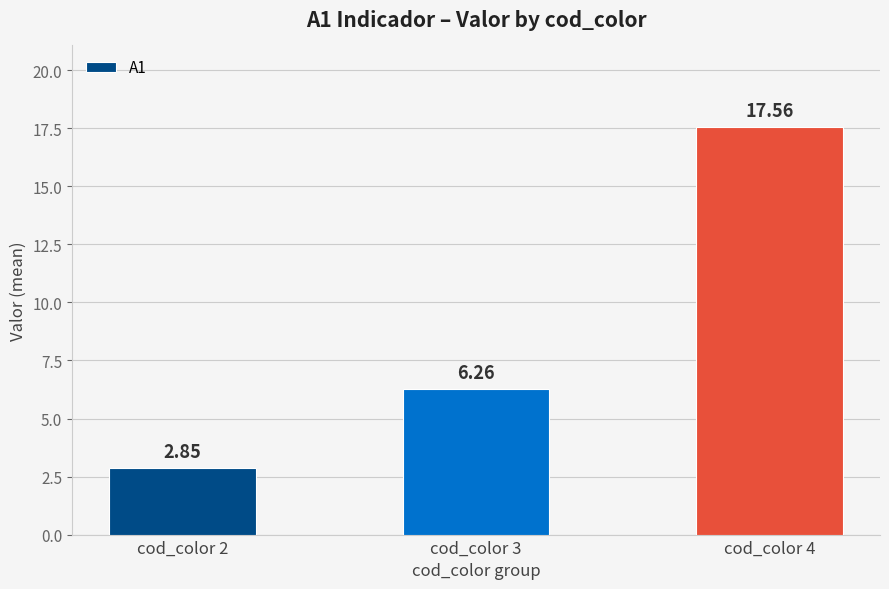

What is the change in value from cod_color 2 to cod_color 4?

+14.7